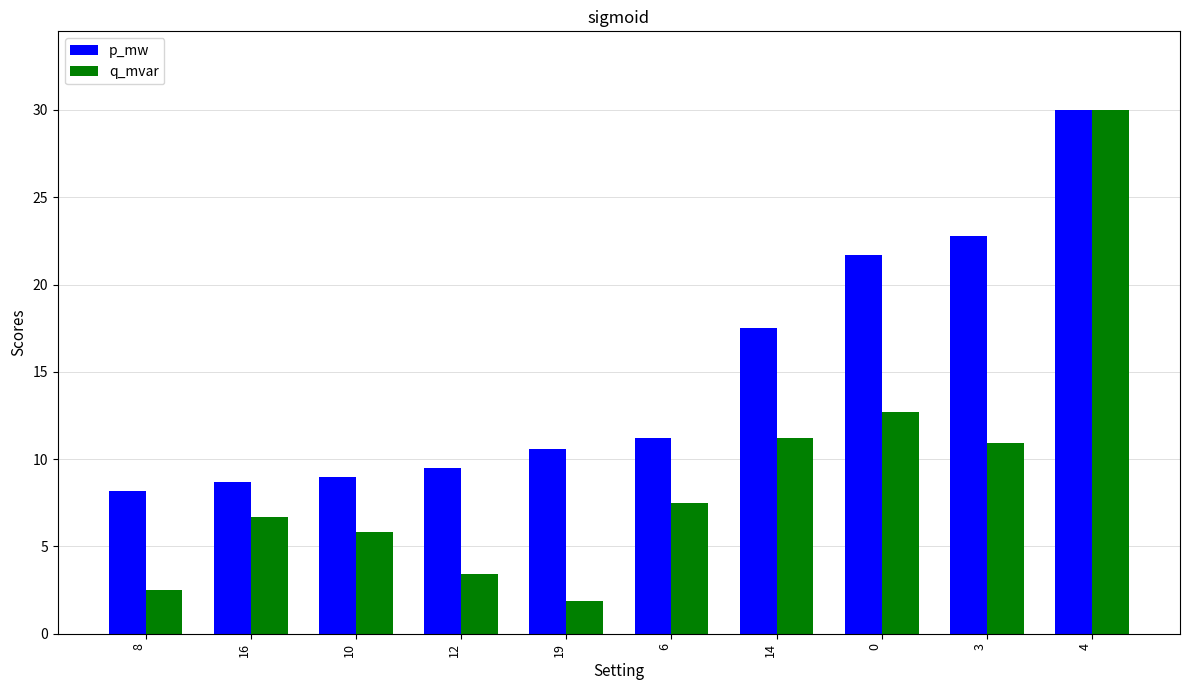

What is the sum of all q_mvar values?

92.6